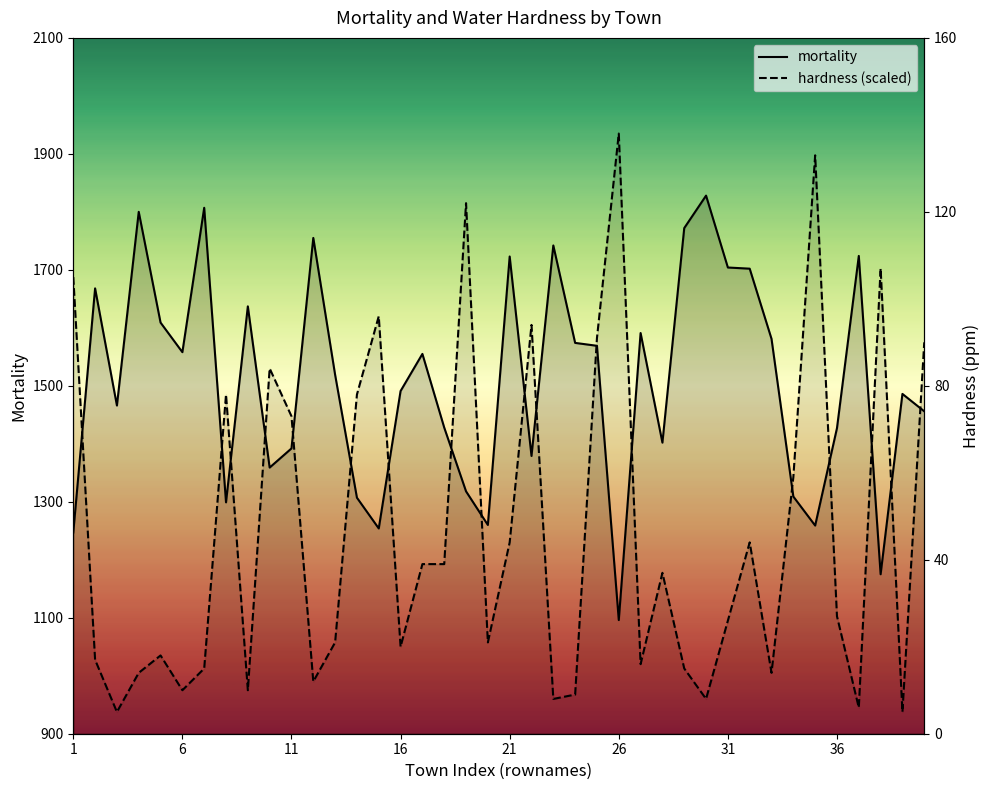

How many times do hardness and mortality cross each other?

18